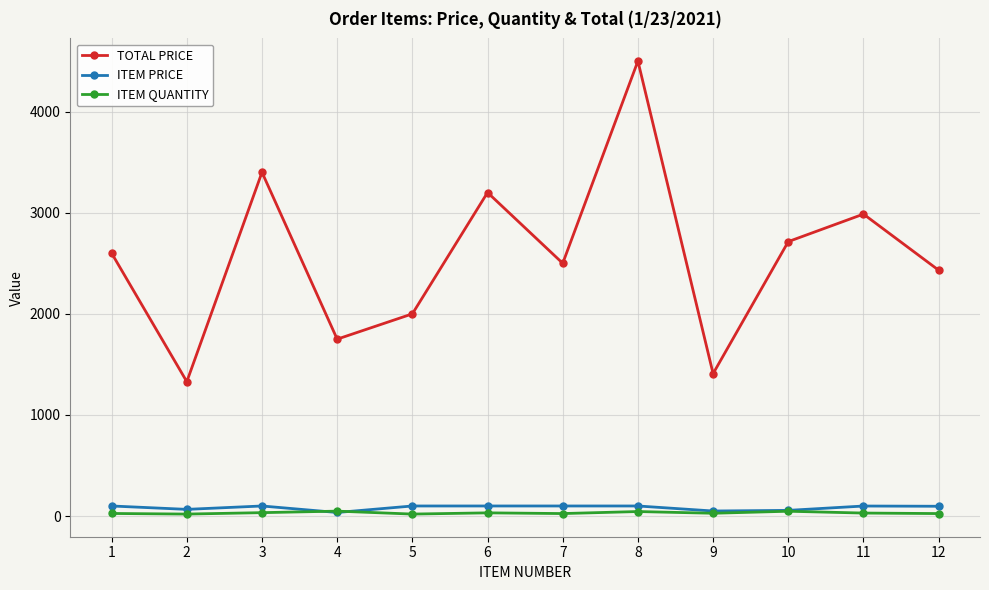

What is the difference between the second highest and second lowest values in the ITEM QUANTITY series?

28.0